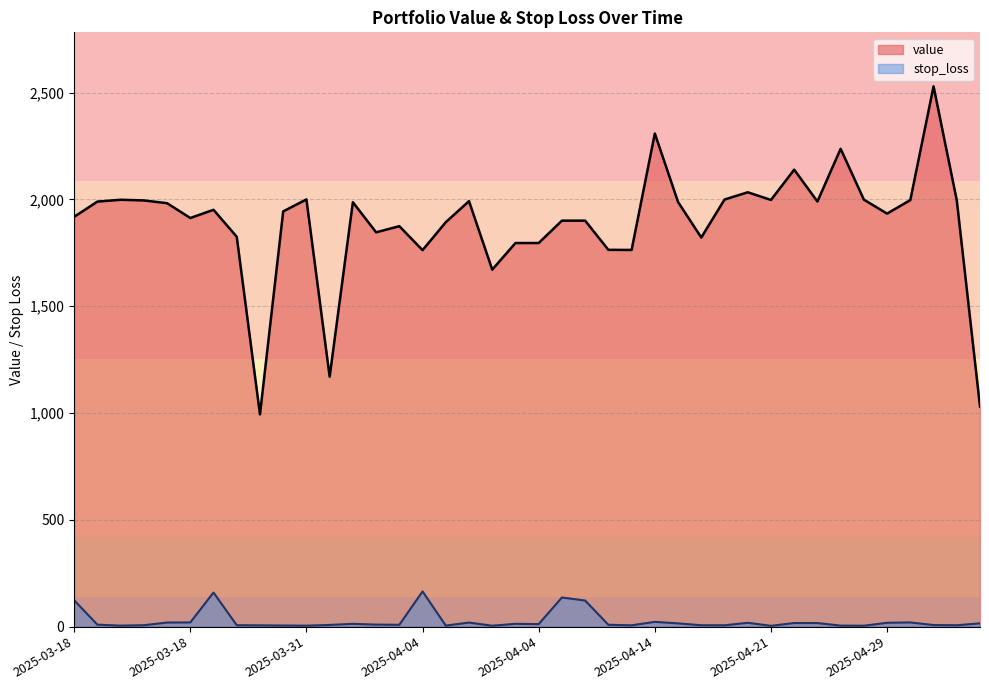

True or false: stop_loss has a value of 16.7 at 2025-04-23.

True